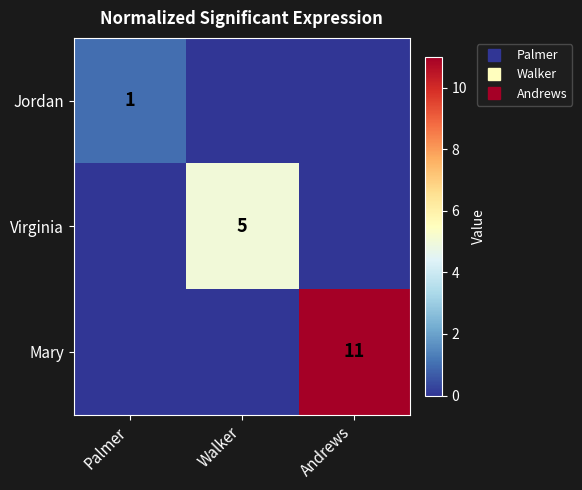

At Palmer, list the series in order from largest to smallest.

Jordan, Virginia, Mary